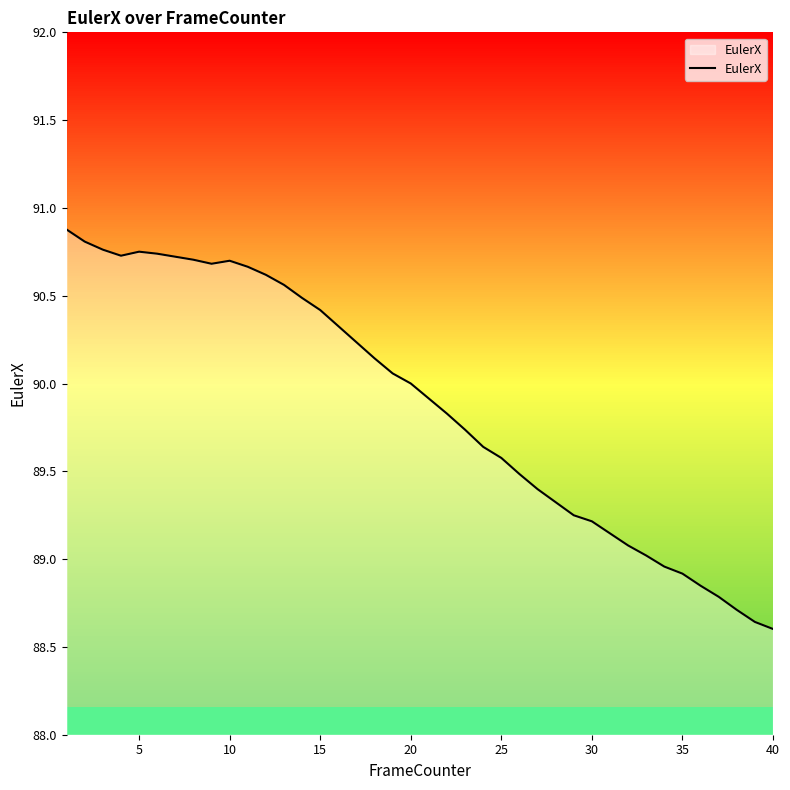

What is the greatest value displayed?

90.9